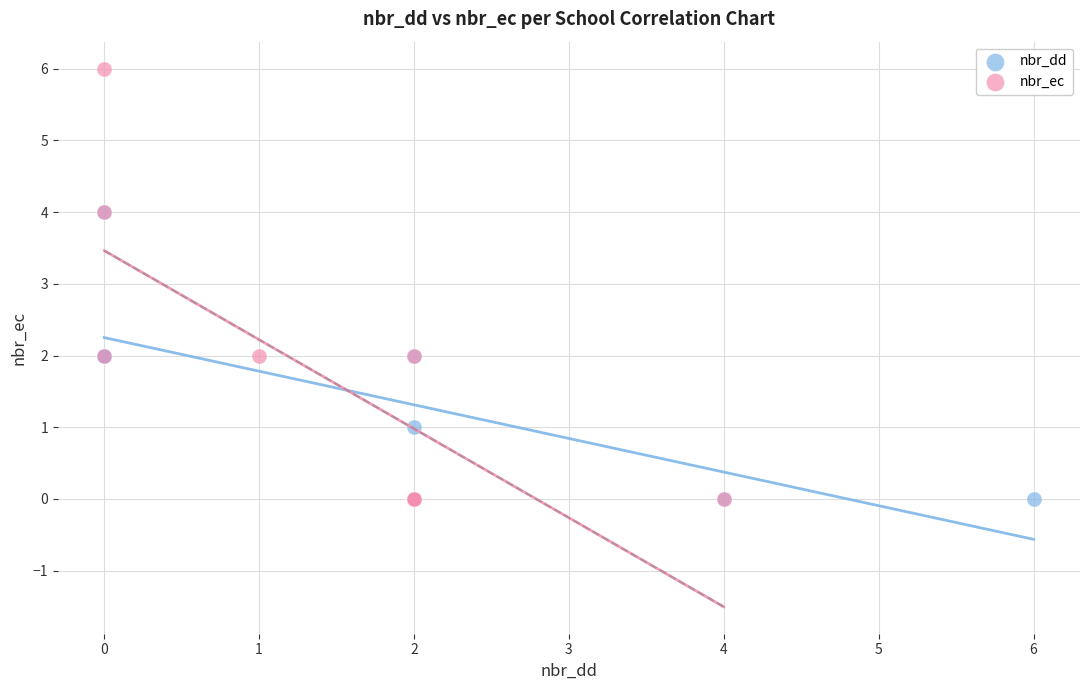

What are all the series names shown in the legend?

nbr_dd, nbr_ec